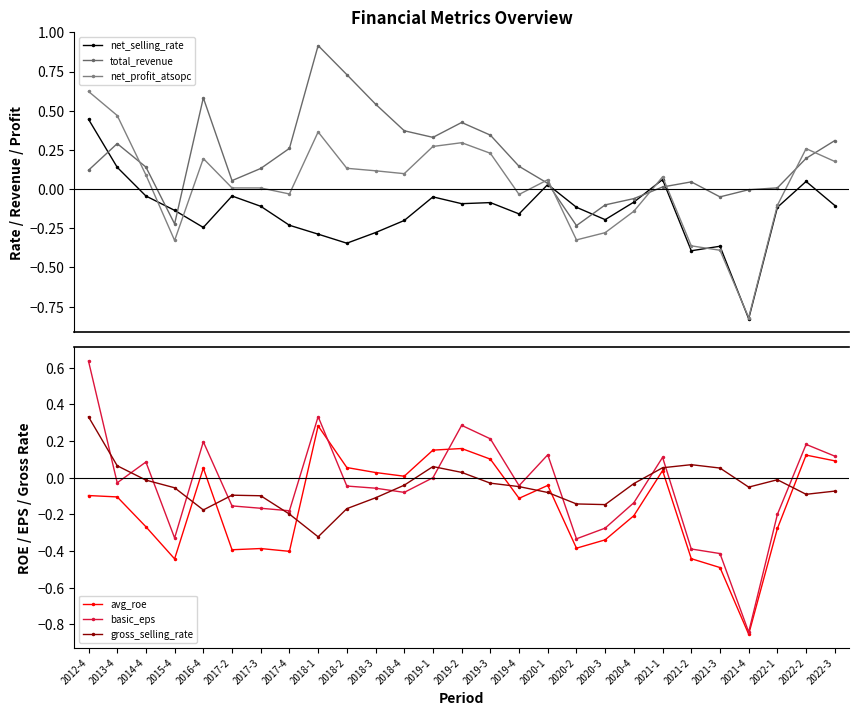

What value does the basic_eps series have at 2021-4?

-0.8